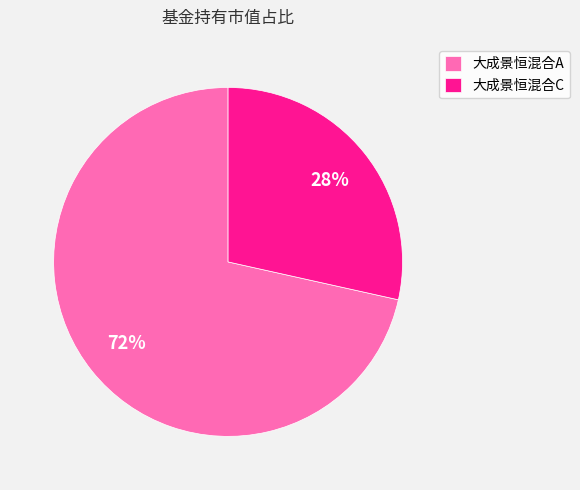

Which category has the smallest portion of the pie?

大成景恒混合C